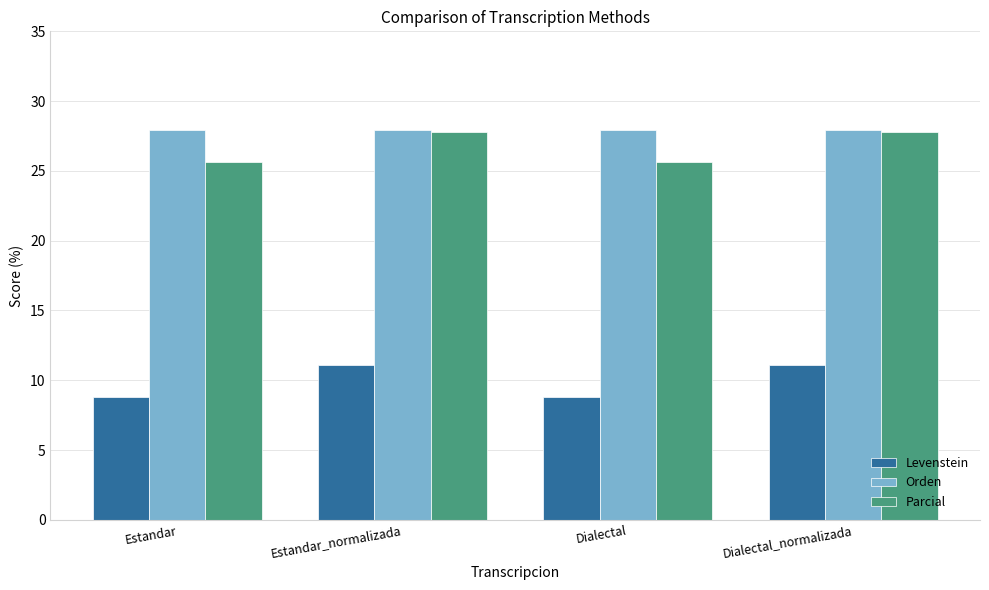

Which series has the largest total across all categories?

Orden